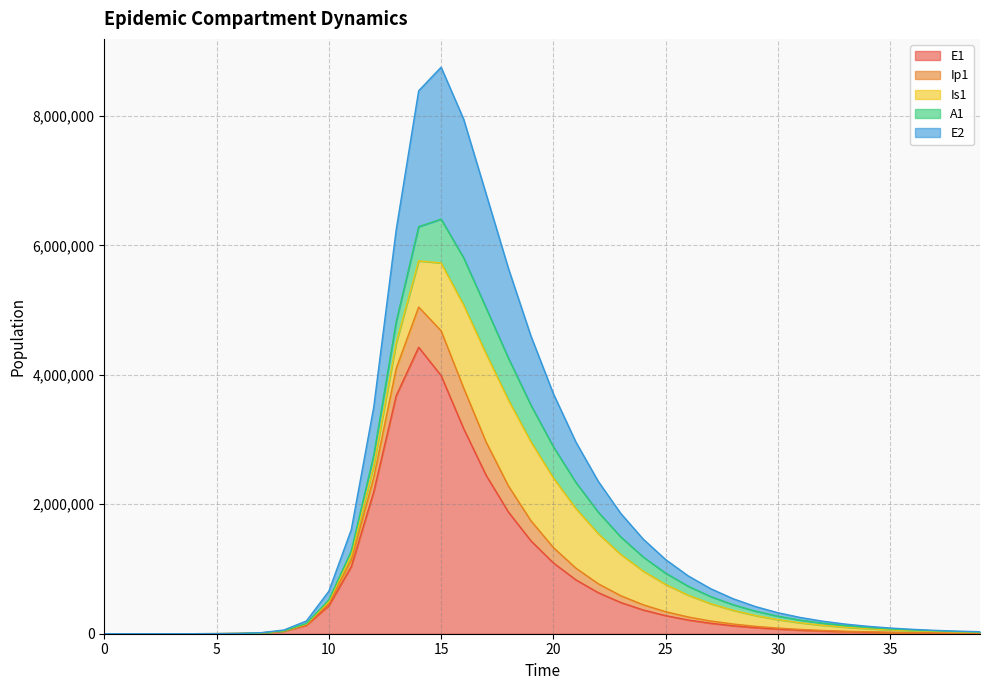

True or false: Ip1 and E2 cross at least once.

False